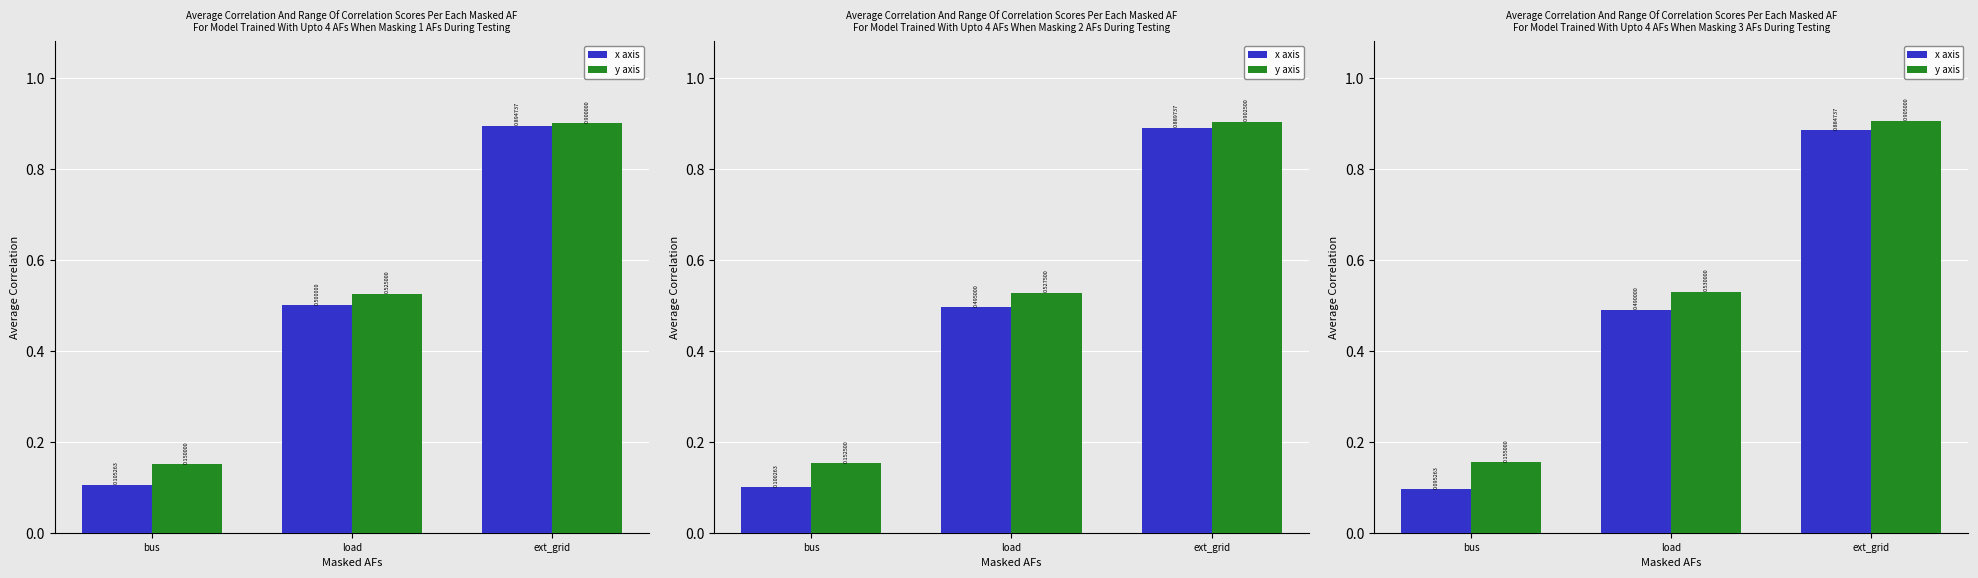

What is the sum of all x axis values?

1.5